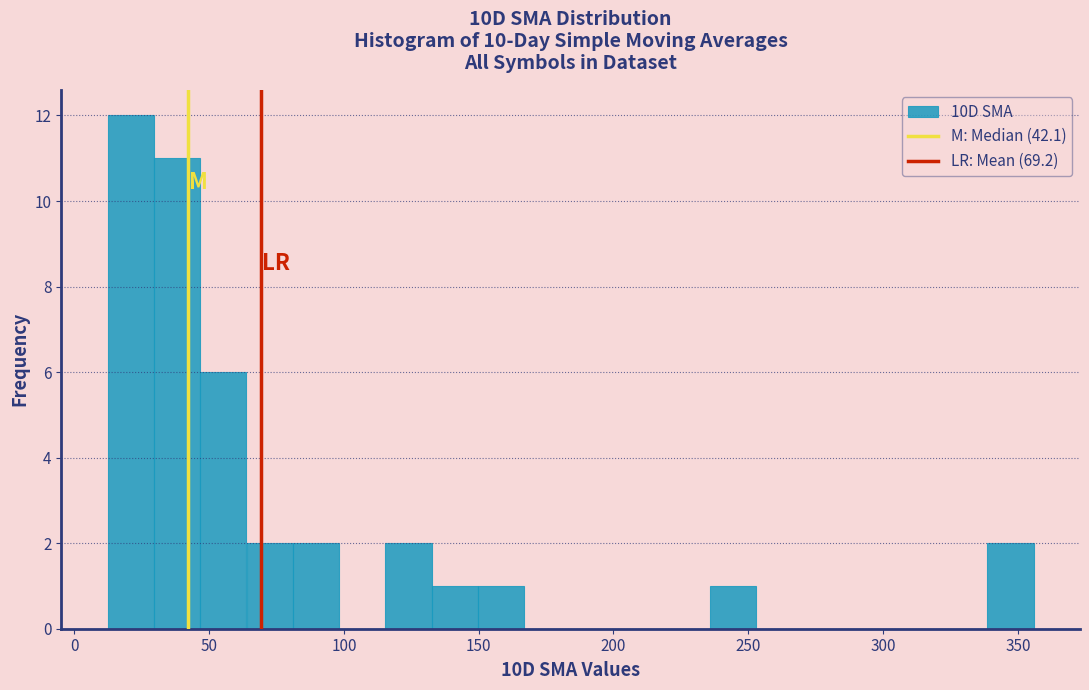

Read against the x-axis, roughly where is the centre of the tallest bar?

20